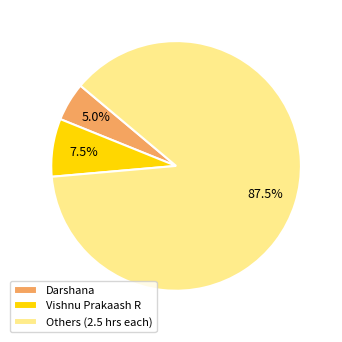

Do Vishnu Prakaash R and Darshana together represent more than half of the pie?

No